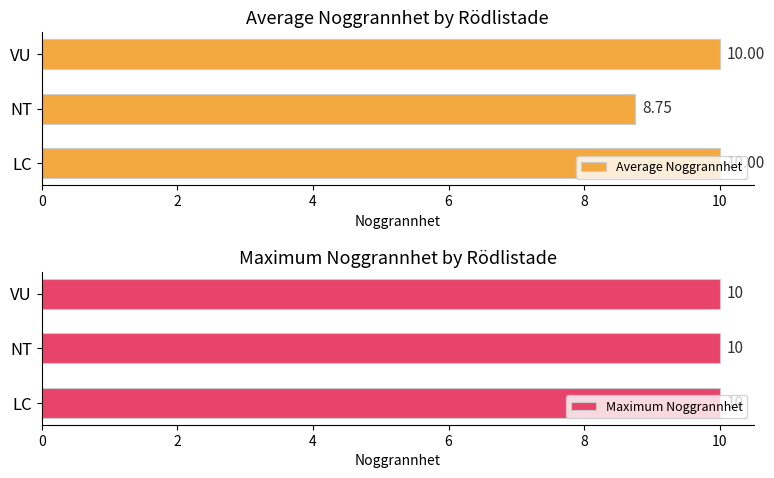

Where is Average Noggrannhet nearest to the value 9?

NT